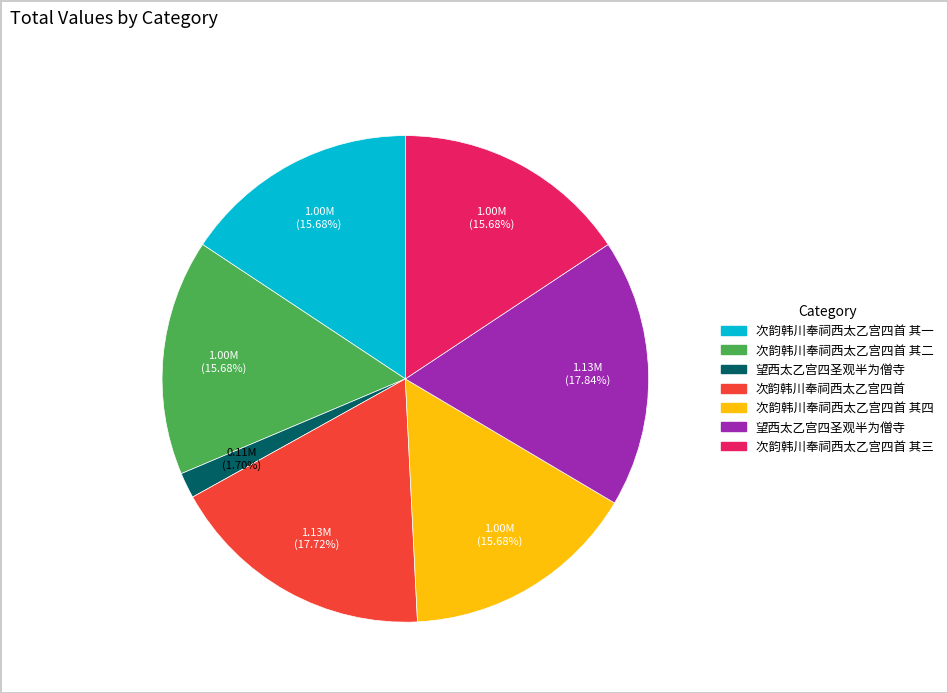

Is there a majority slice in this chart?

No